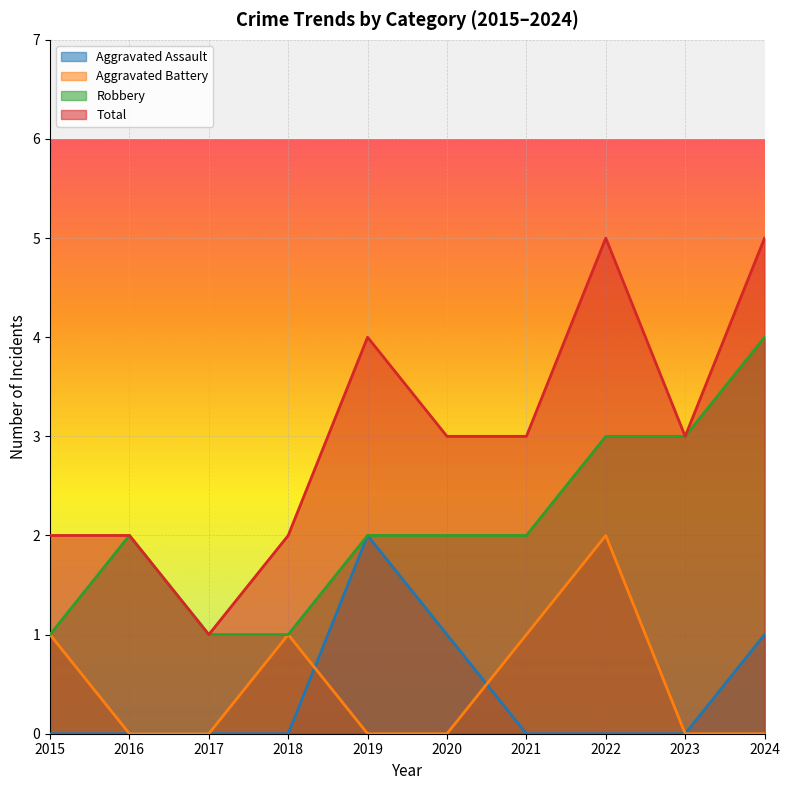

Where is the first local maximum for Aggravated Assault?

2019